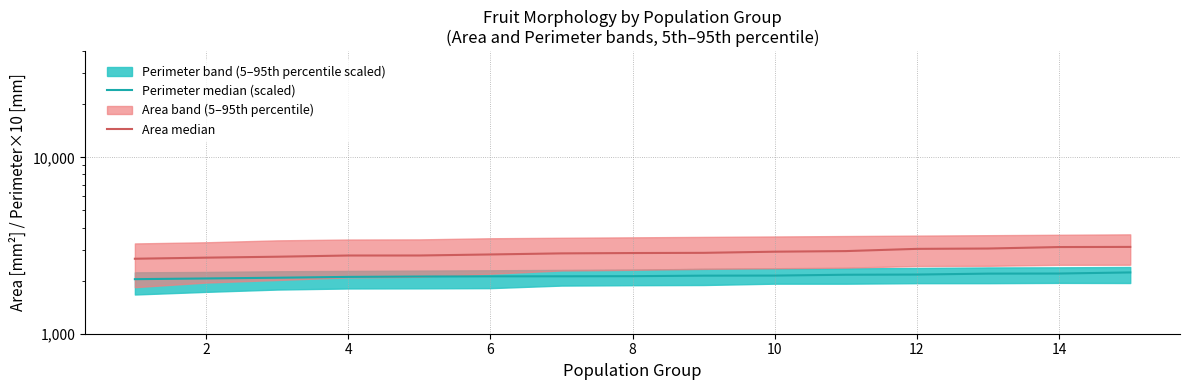

The Area median series shows 2941.4 at 10. True or false?

True